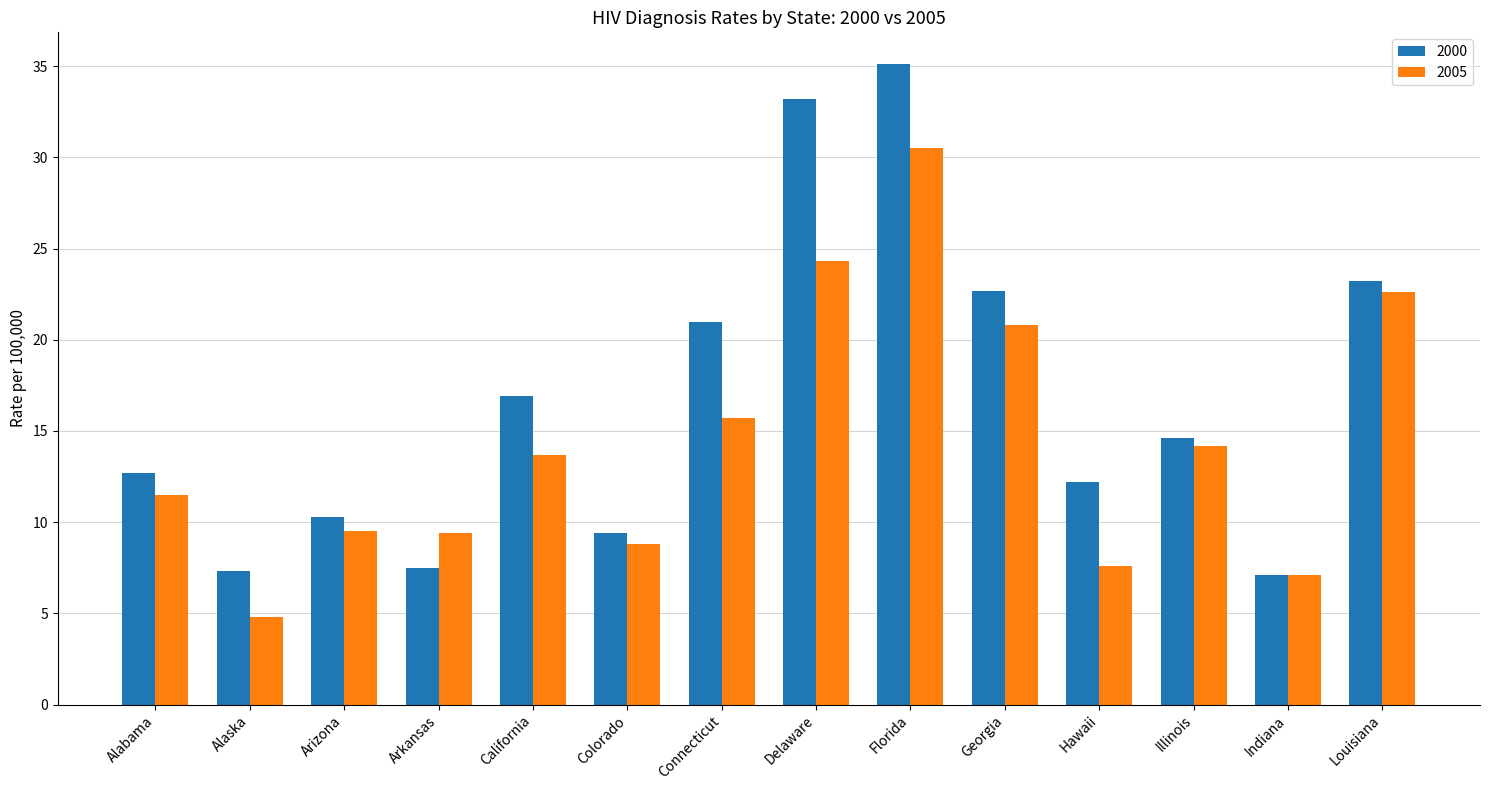

Are the bars horizontal?

No